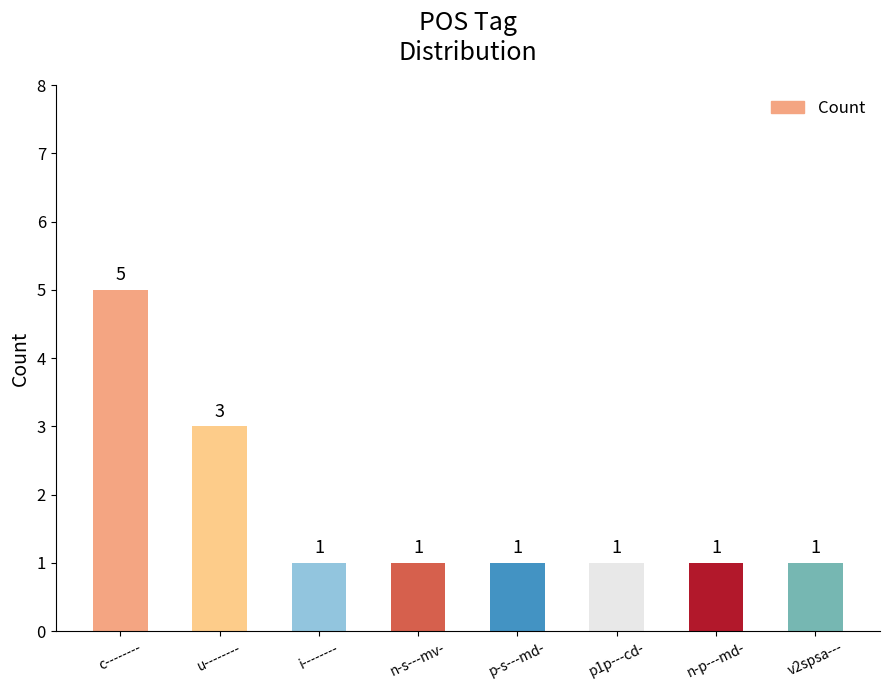

Reading left to right, extract all data points from this chart.

5	3	1	1	1	1	1	1